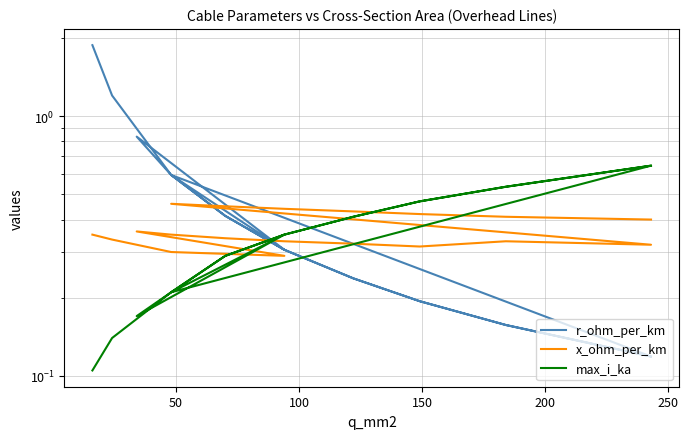

Count the number of data series in this chart.

3